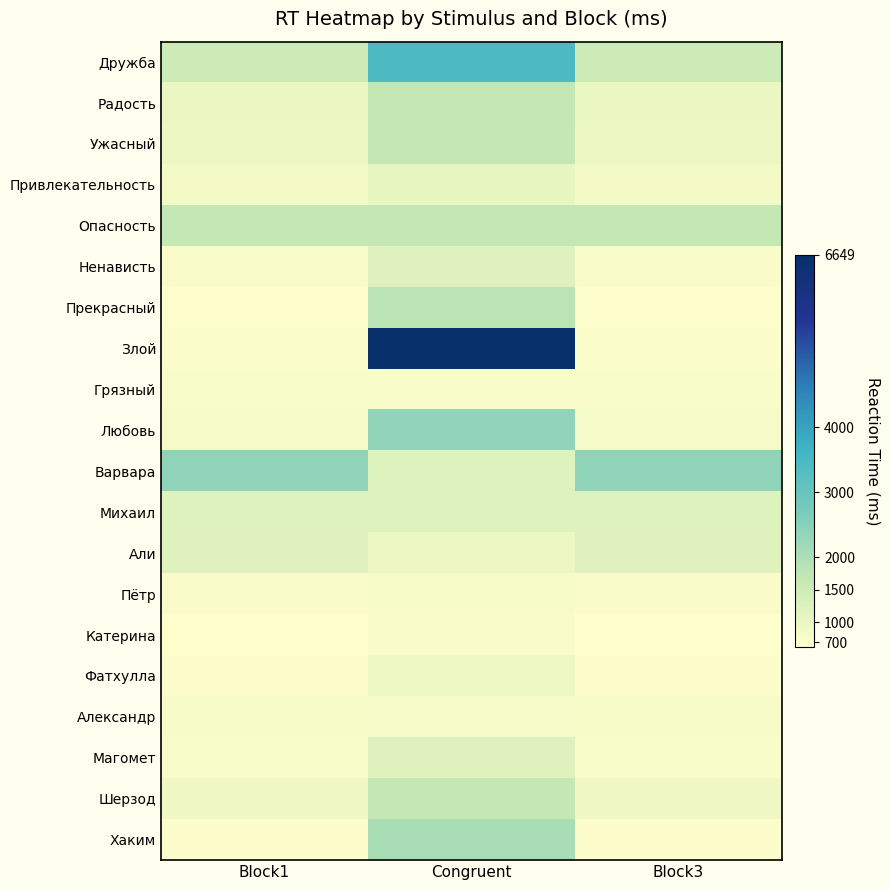

What is the maximum value shown in the chart?

6649